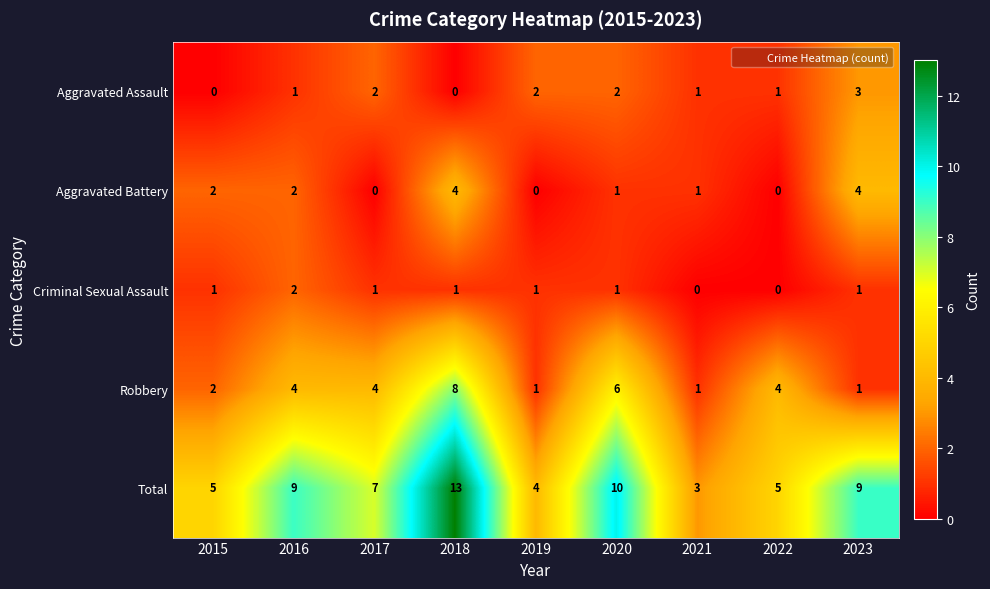

How many Aggravated Assault values are between 1 and 2?

6